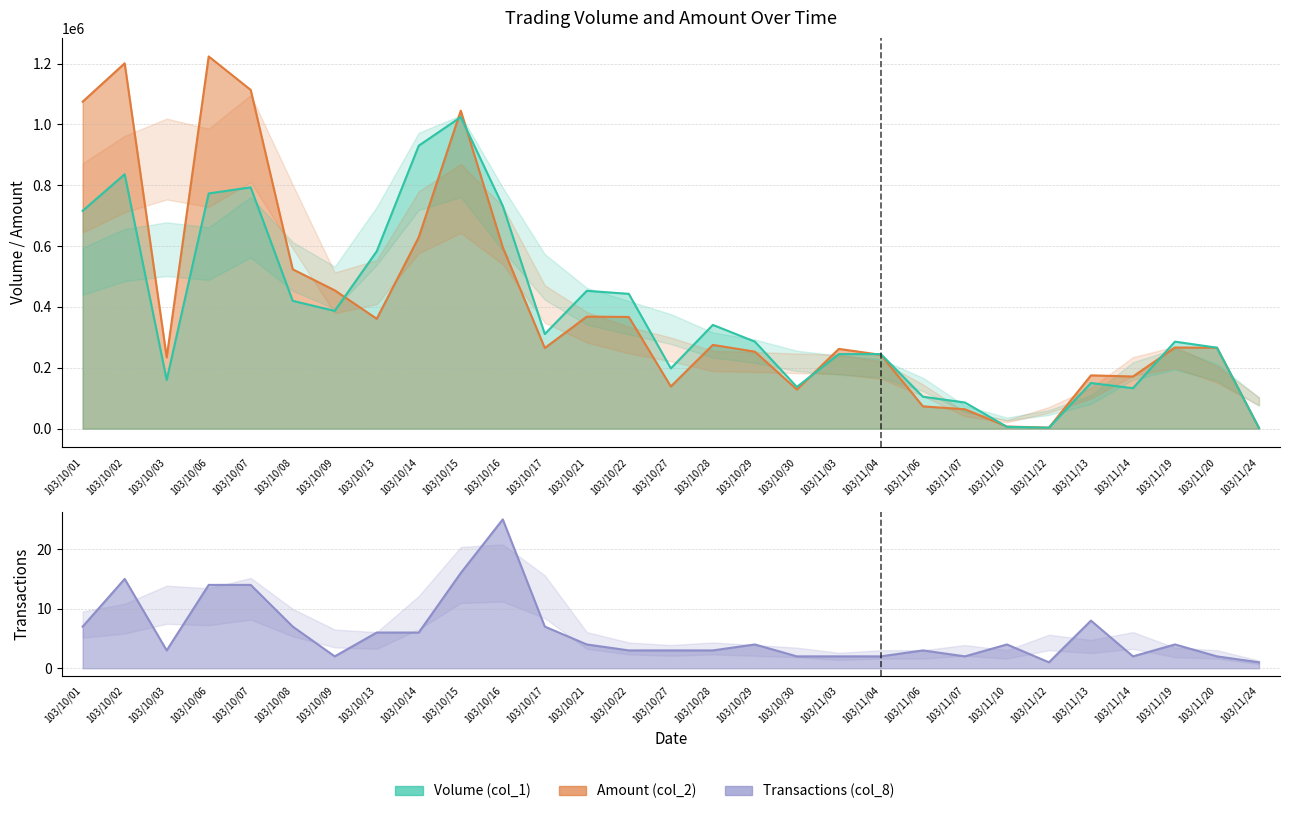

Reading left to right, what are all the values shown in this chart?

Volume (col_1): 103/10/01=716000	103/10/02=836000	103/10/03=160000	103/10/06=773000	103/10/07=793000	103/10/08=420000	103/10/09=387000	103/10/13=583000	103/10/14=930000	103/10/15=1024000	103/10/16=732000	103/10/17=311000	103/10/21=453000	103/10/22=443000	103/10/27=198000	103/10/28=341000	103/10/29=286000	103/10/30=137000	103/11/03=245000	103/11/04=245000	103/11/06=105000	103/11/07=86000	103/11/10=6000	103/11/12=3000	103/11/13=150000	103/11/14=133000	103/11/19=286000	103/11/20=266000	103/11/24=2000
Amount (col_2): 103/10/01=1074600	103/10/02=1200700	103/10/03=234400	103/10/06=1223220	103/10/07=1113210	103/10/08=523750	103/10/09=454500	103/10/13=361090	103/10/14=629230	103/10/15=1044970	103/10/16=595690	103/10/17=265050	103/10/21=368210	103/10/22=367080	103/10/27=138680	103/10/28=275270	103/10/29=253080	103/10/30=128700	103/11/03=262150	103/11/04=242550	103/11/06=73270	103/11/07=63760	103/11/10=6970	103/11/12=3360	103/11/13=175170	103/11/14=171370	103/11/19=266580	103/11/20=266000	103/11/24=2180
Transactions (col_8): 103/10/01=7	103/10/02=15	103/10/03=3	103/10/06=14	103/10/07=14	103/10/08=7	103/10/09=2	103/10/13=6	103/10/14=6	103/10/15=16	103/10/16=25	103/10/17=7	103/10/21=4	103/10/22=3	103/10/27=3	103/10/28=3	103/10/29=4	103/10/30=2	103/11/03=2	103/11/04=2	103/11/06=3	103/11/07=2	103/11/10=4	103/11/12=1	103/11/13=8	103/11/14=2	103/11/19=4	103/11/20=2	103/11/24=1